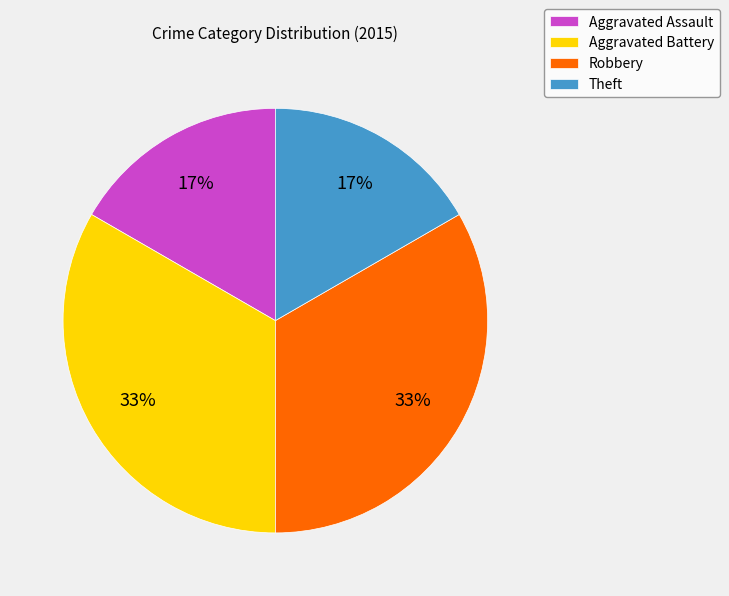

Do Aggravated Assault and Theft together represent more than half of the pie?

No